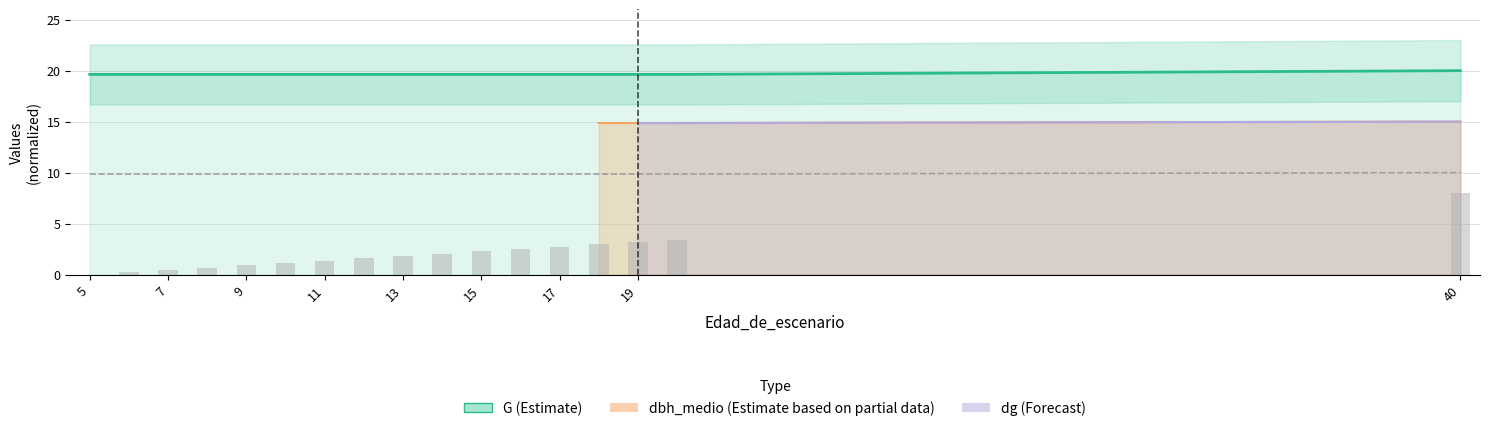

Count the G values in the range 19 to 20.

17